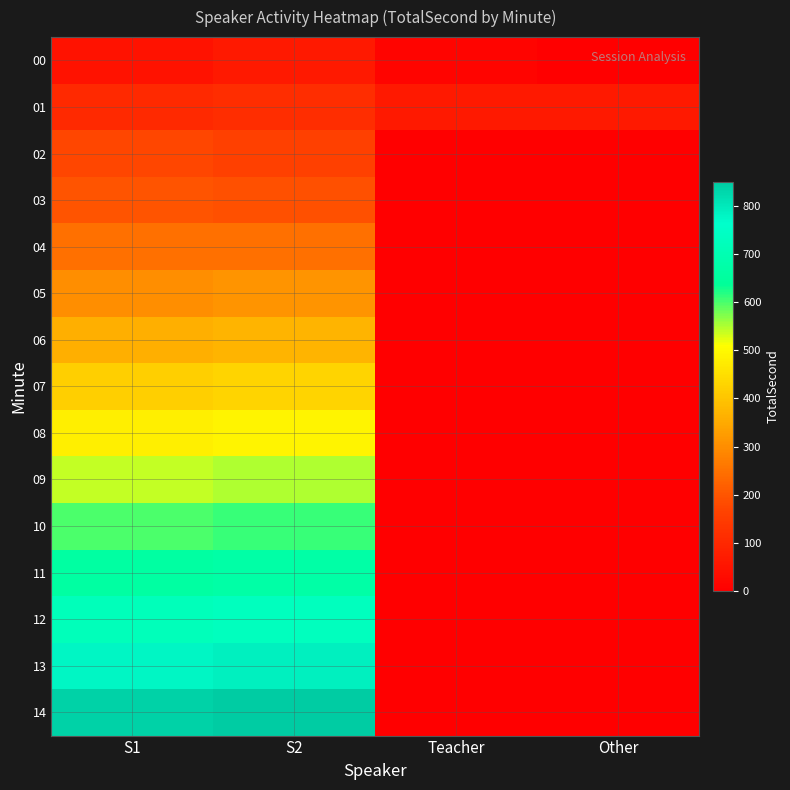

Rank the series at S1 from lowest to highest value.

00, 01, 02, 03, 04, 05, 06, 07, 08, 09, 10, 11, 12, 13, 14